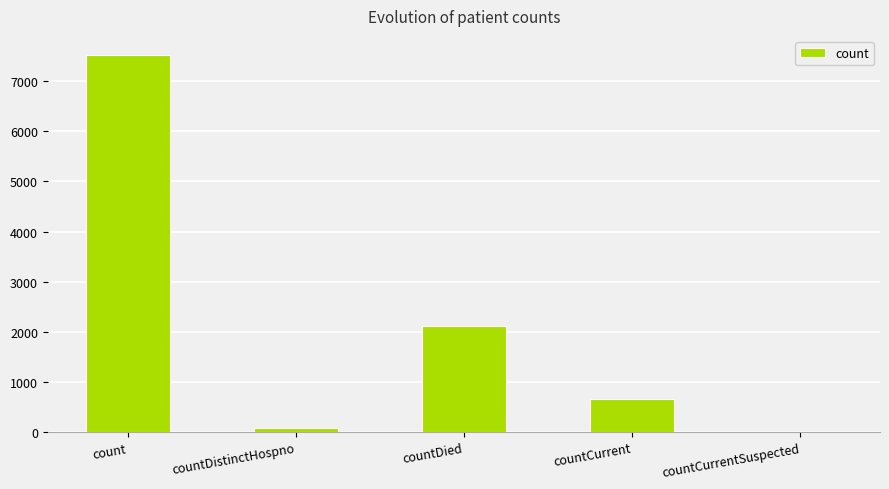

At which category does the chart reach its peak across all series?

count